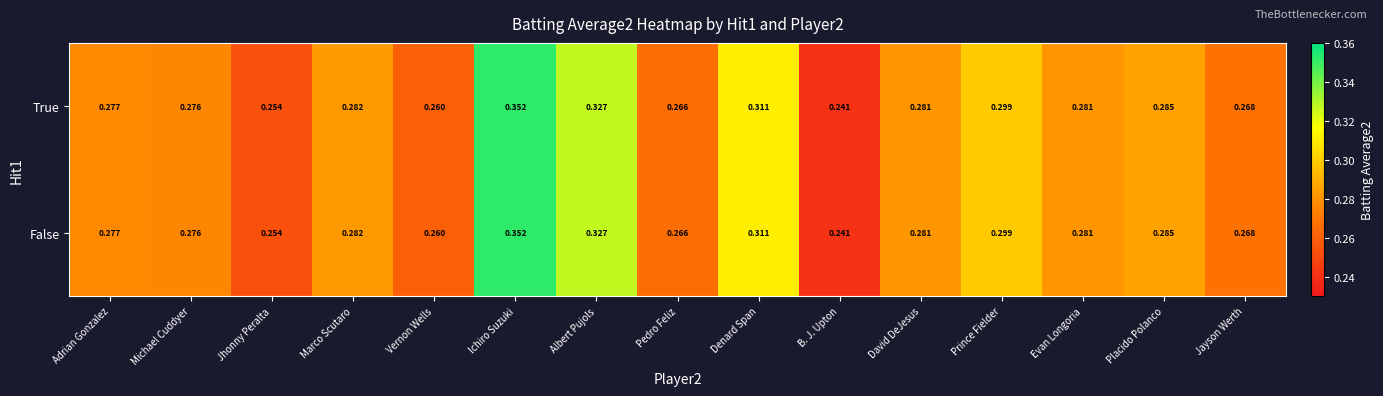

How many distinct data groups are displayed?

2